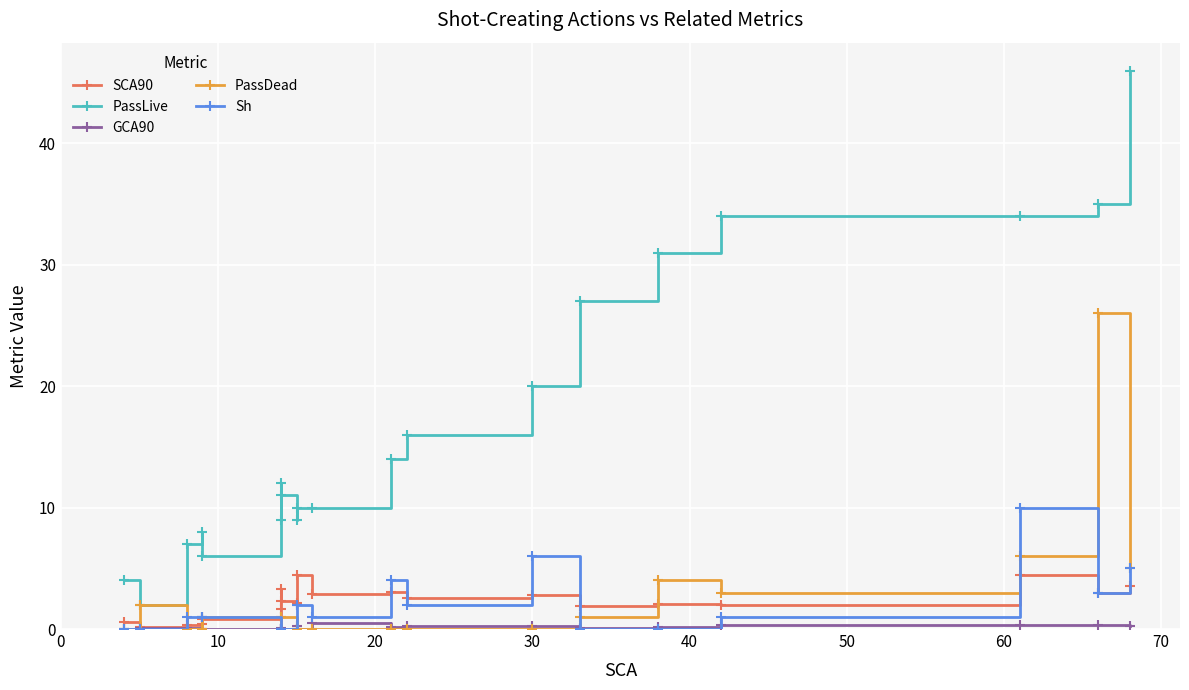

Which has a higher value, 60 or 40?

60